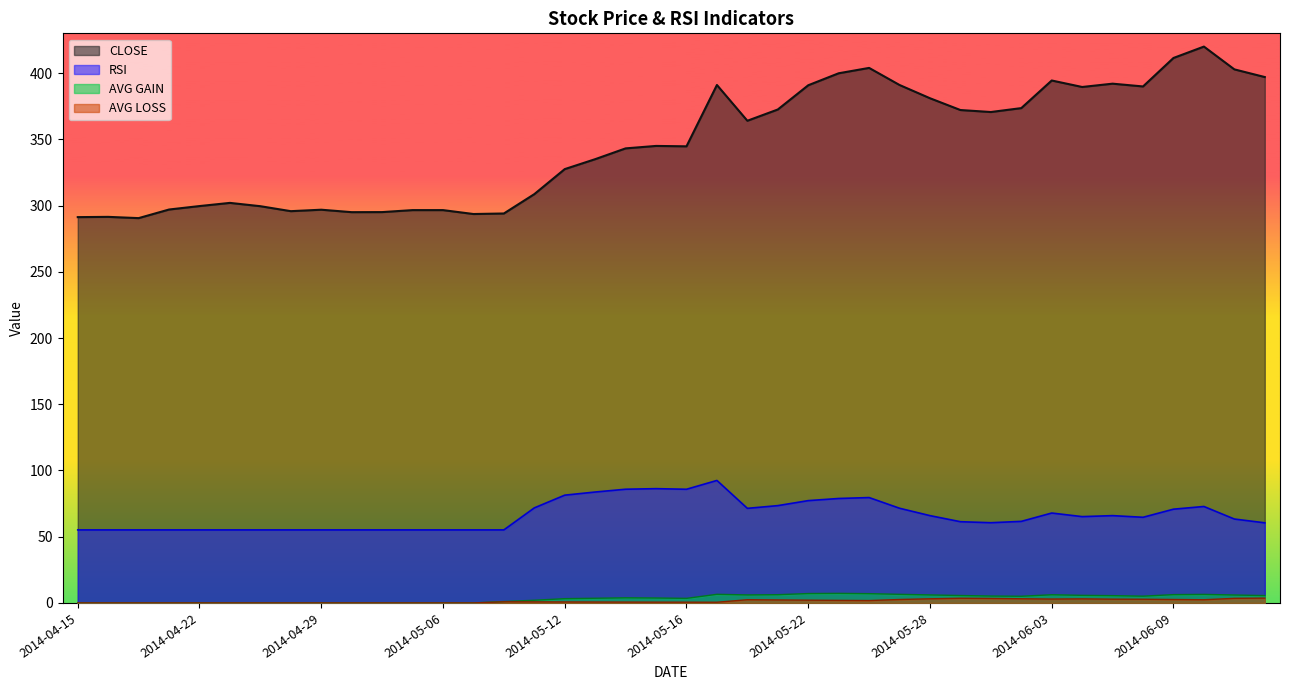

Between 2014-06-05 and 2014-04-16, which is larger?

2014-06-05